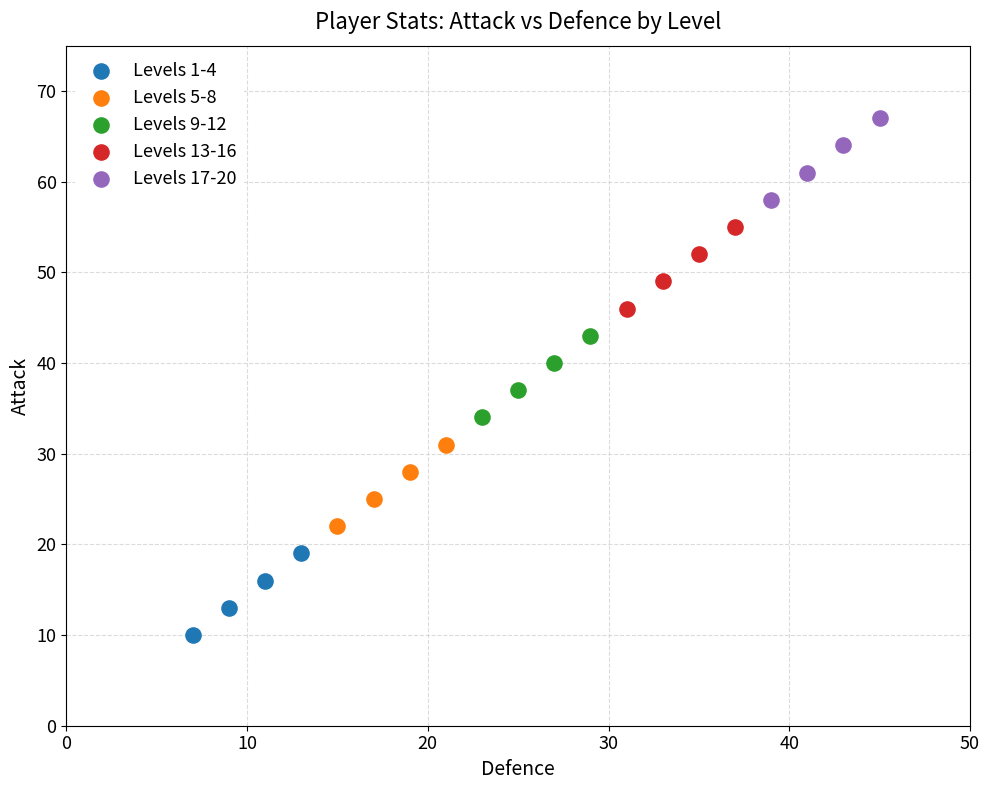

Which series contains the highest Y value?

Levels 17-20